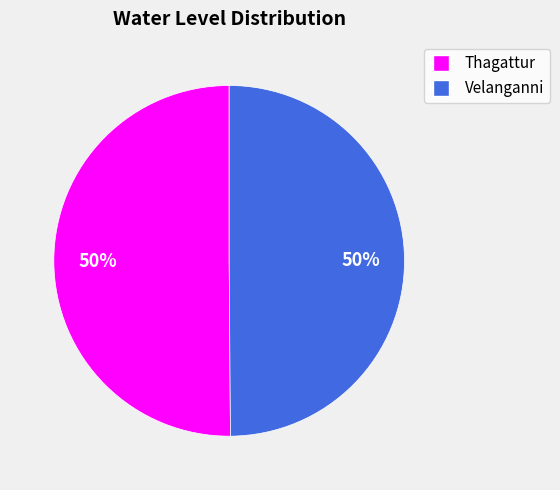

To the nearest percent, what portion does Thagattur represent?

50%